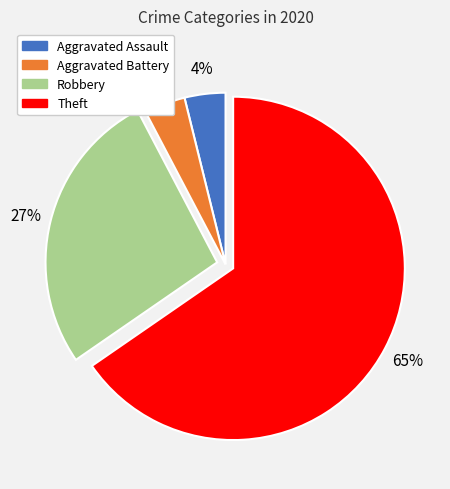

To the nearest percent, what is the combined percentage of Aggravated Battery and Theft?

69%